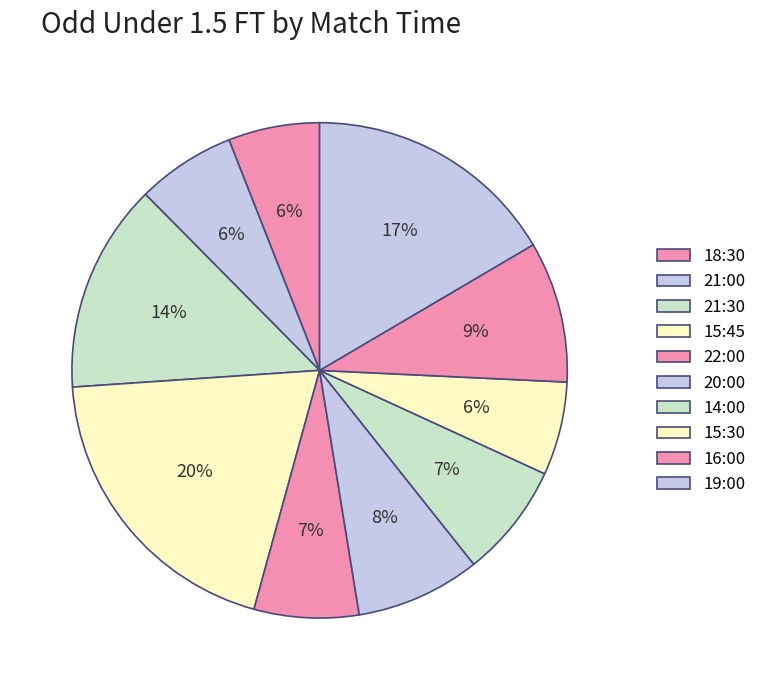

Which slice is the smallest?

18:30